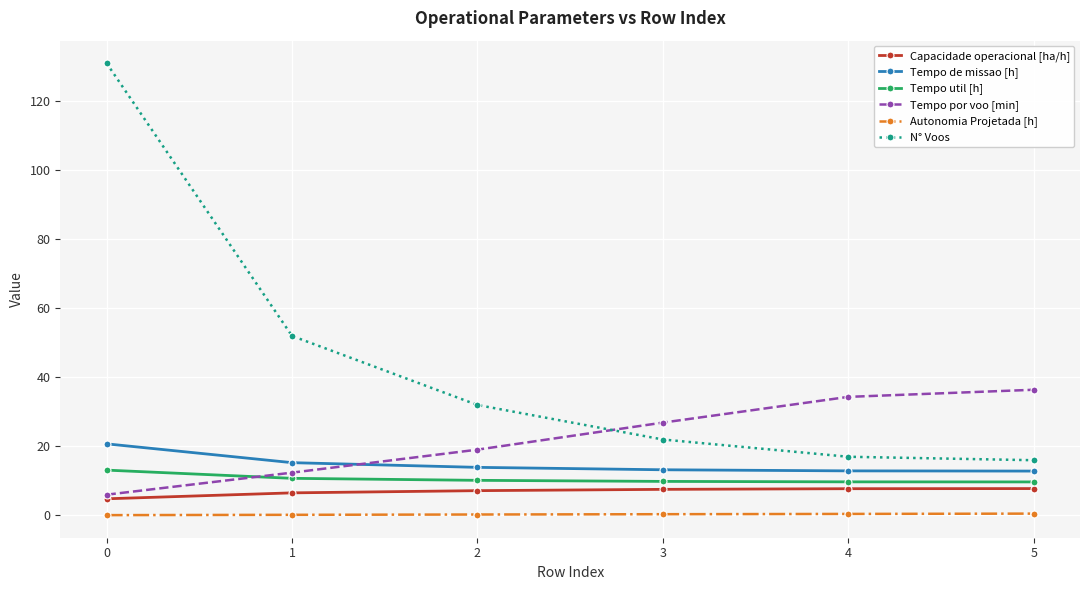

At how many categories does at least one series exceed 75?

1